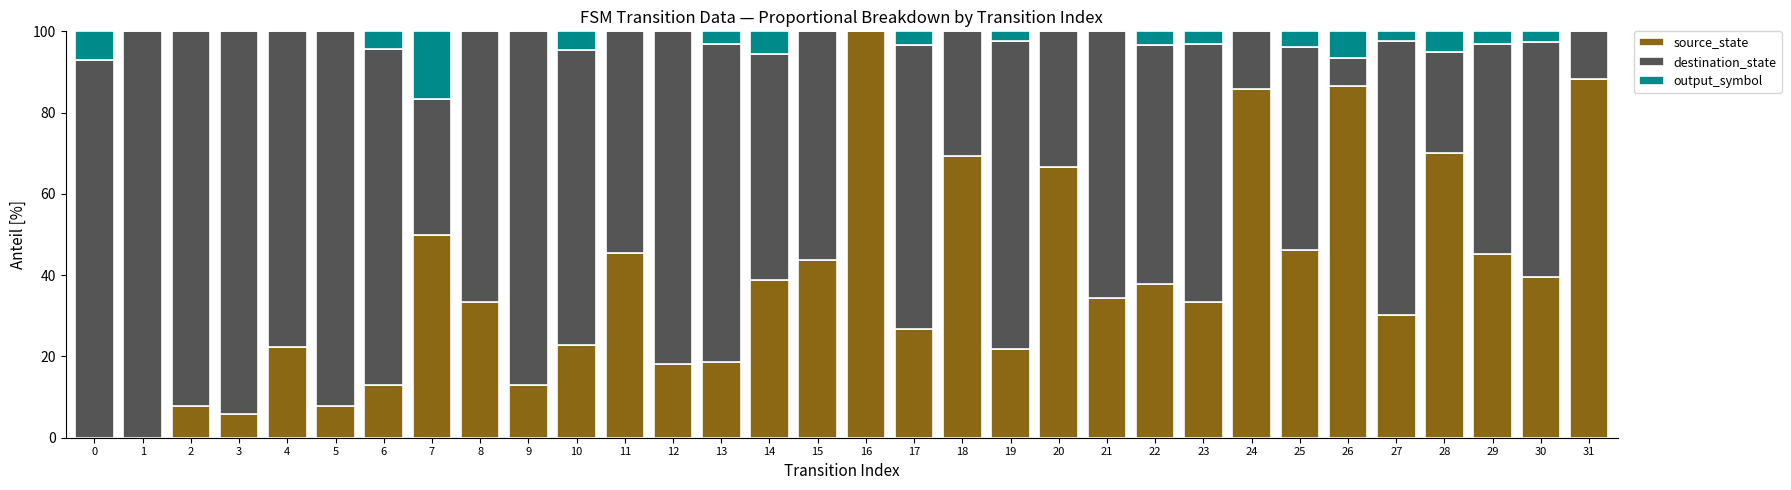

Is it true that source_state equals 23.1 at 9?

False